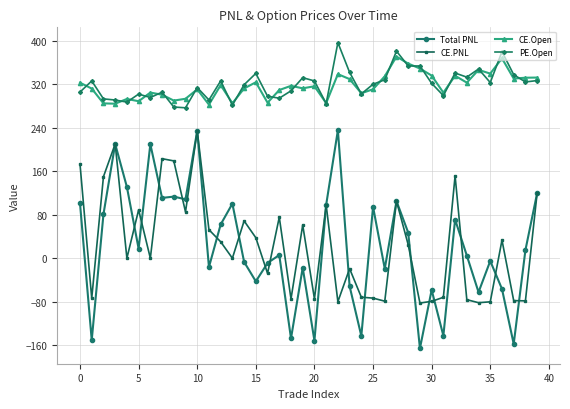

True or false: Total PNL and PE.Open cross at least once.

False